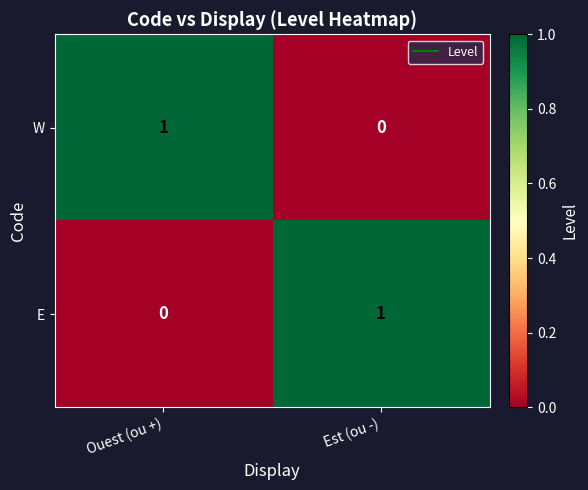

Reading left to right, what are all the values shown in this chart?

W: Ouest (ou +)=1	Est (ou -)=0
E: Ouest (ou +)=0	Est (ou -)=1